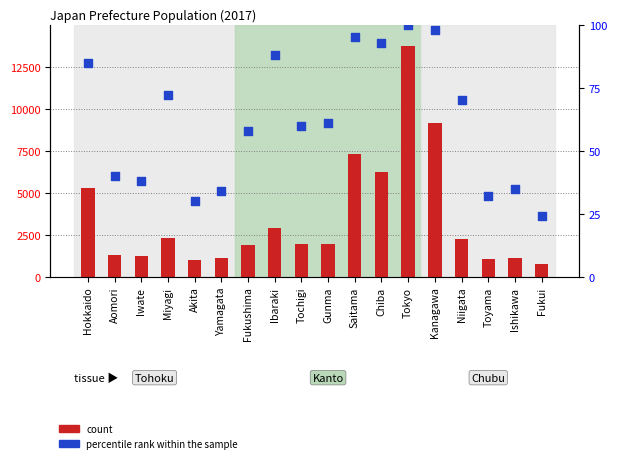

Which series contains the highest Y value?

count